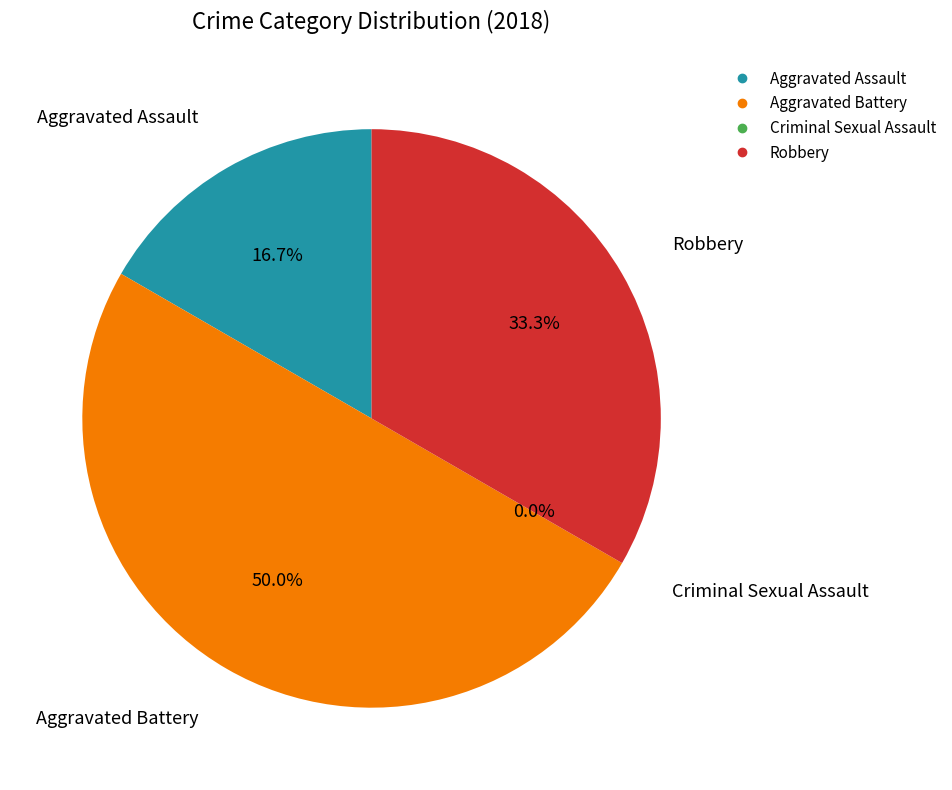

Which slice is the largest?

Aggravated Battery